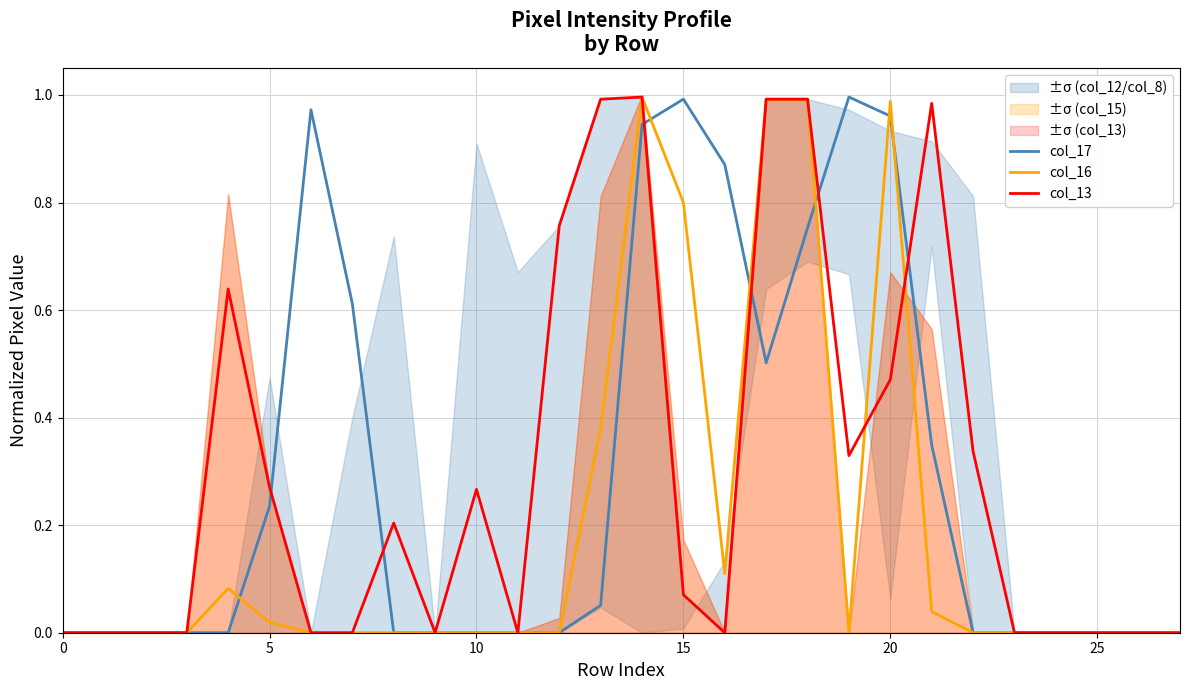

What is the difference between the second highest and minimum values in the col_17 series?

1.0